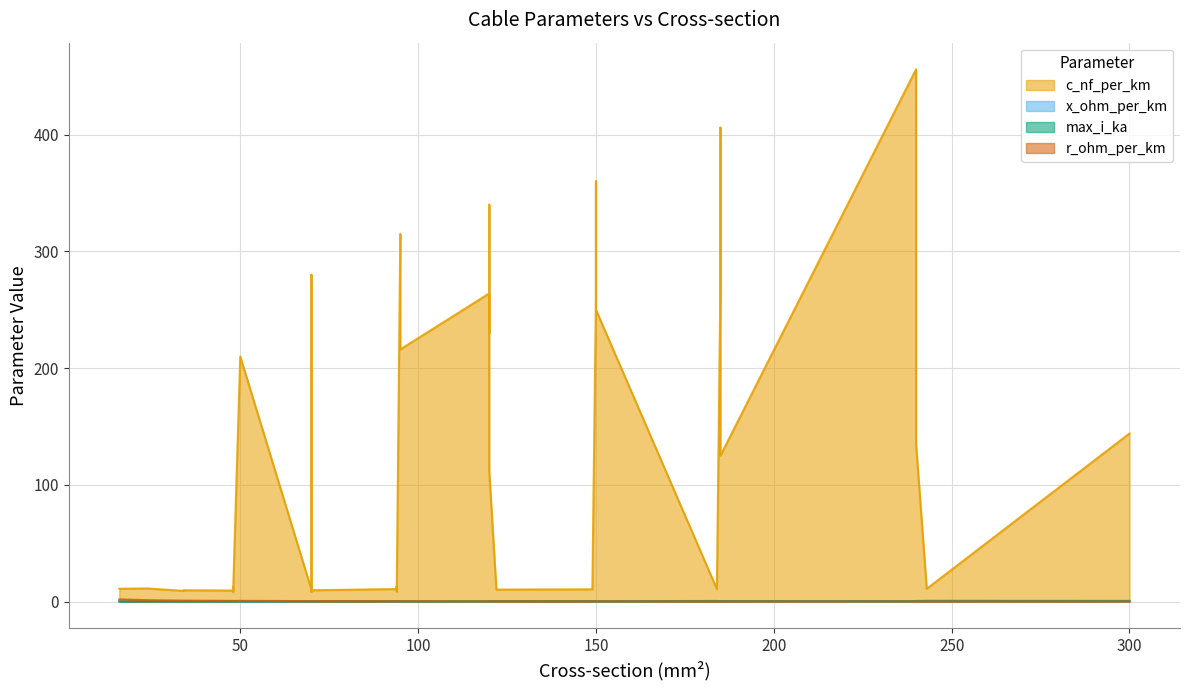

At 12, list the series in order from largest to smallest.

c_nf_per_km, max_i_ka, r_ohm_per_km, x_ohm_per_km